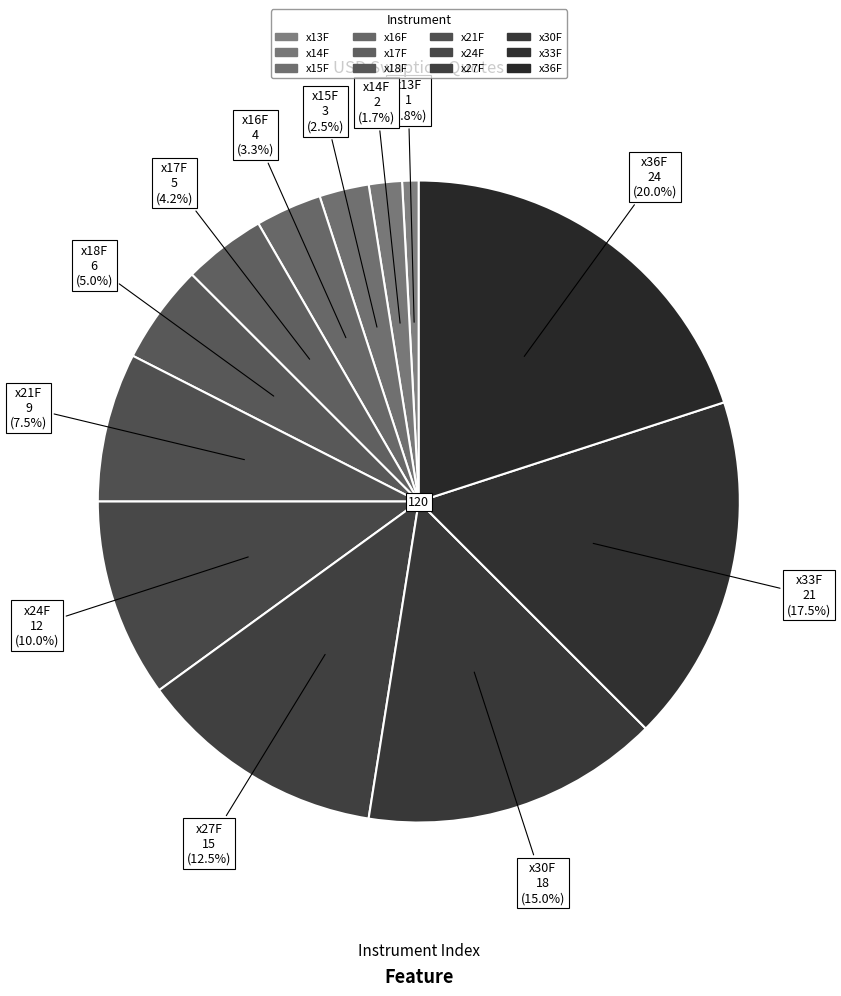

Is x30F the majority of the pie?

No